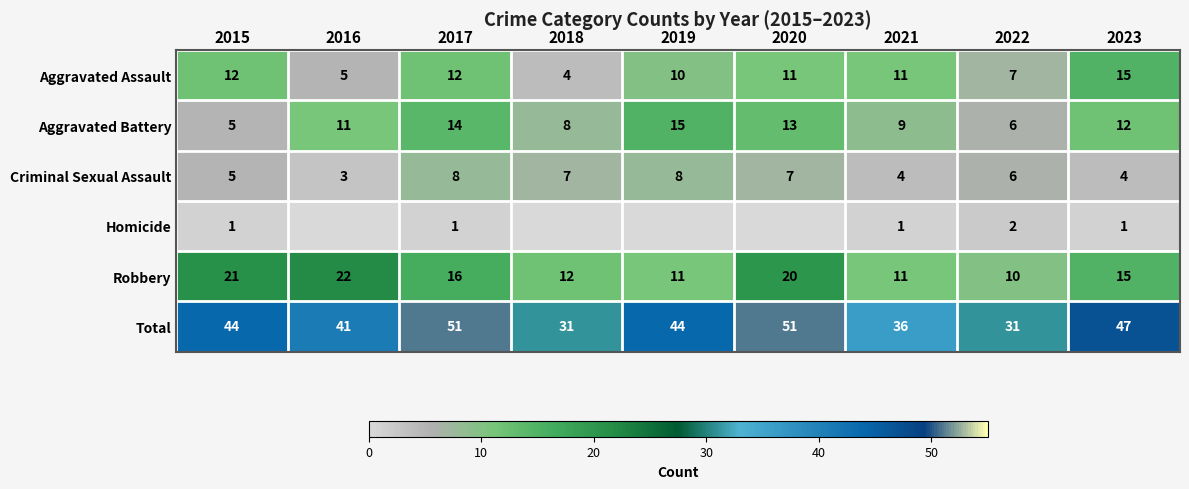

What is the average value of the Robbery series?

15